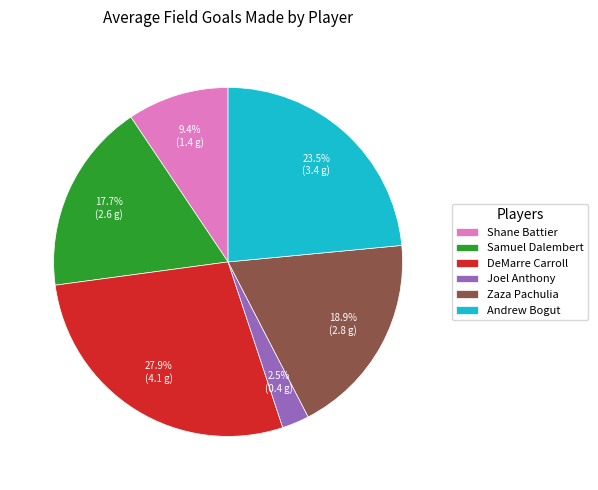

What is the largest slice in the pie chart?

DeMarre Carroll